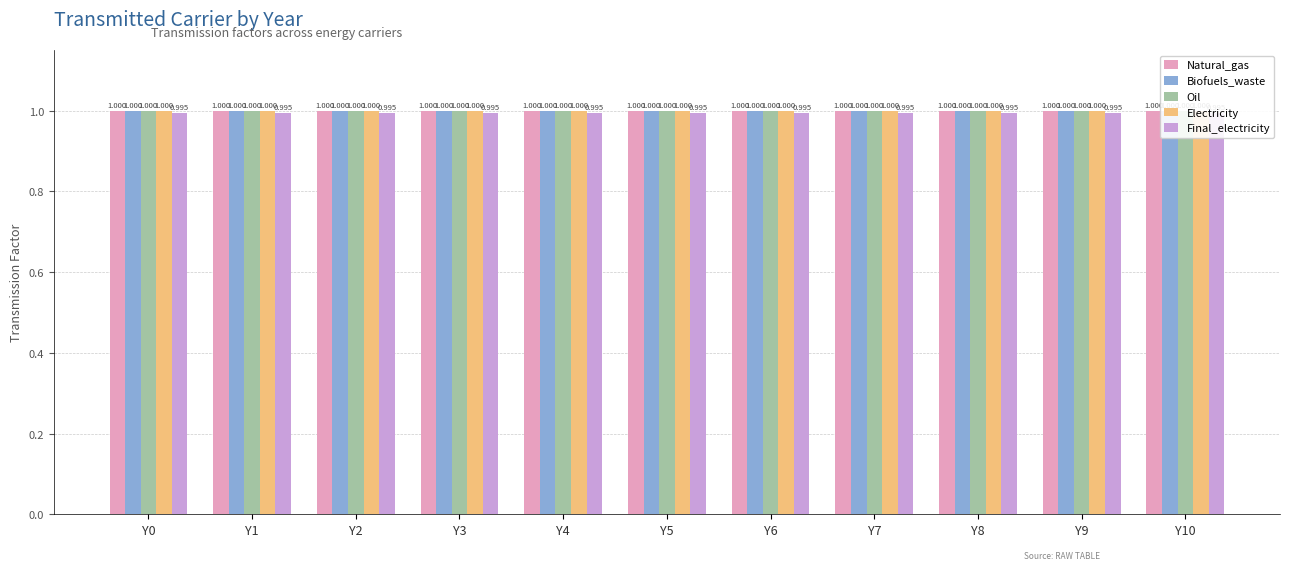

How many bars are there in each group?

5